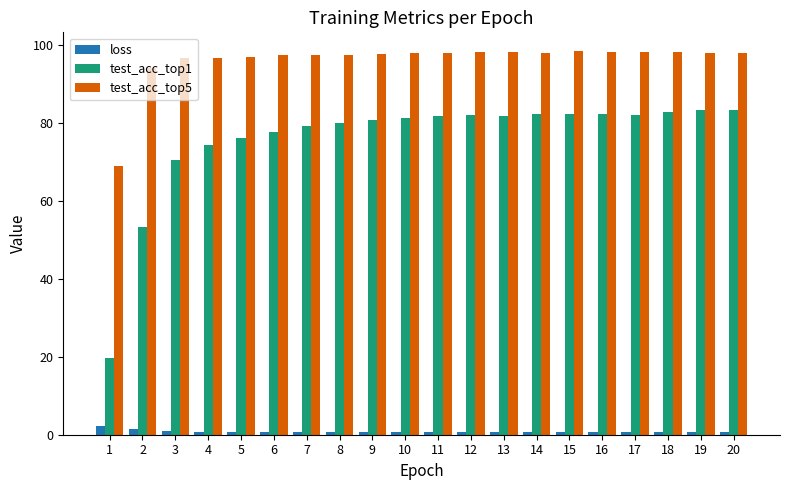

What is the greatest value displayed?

98.4